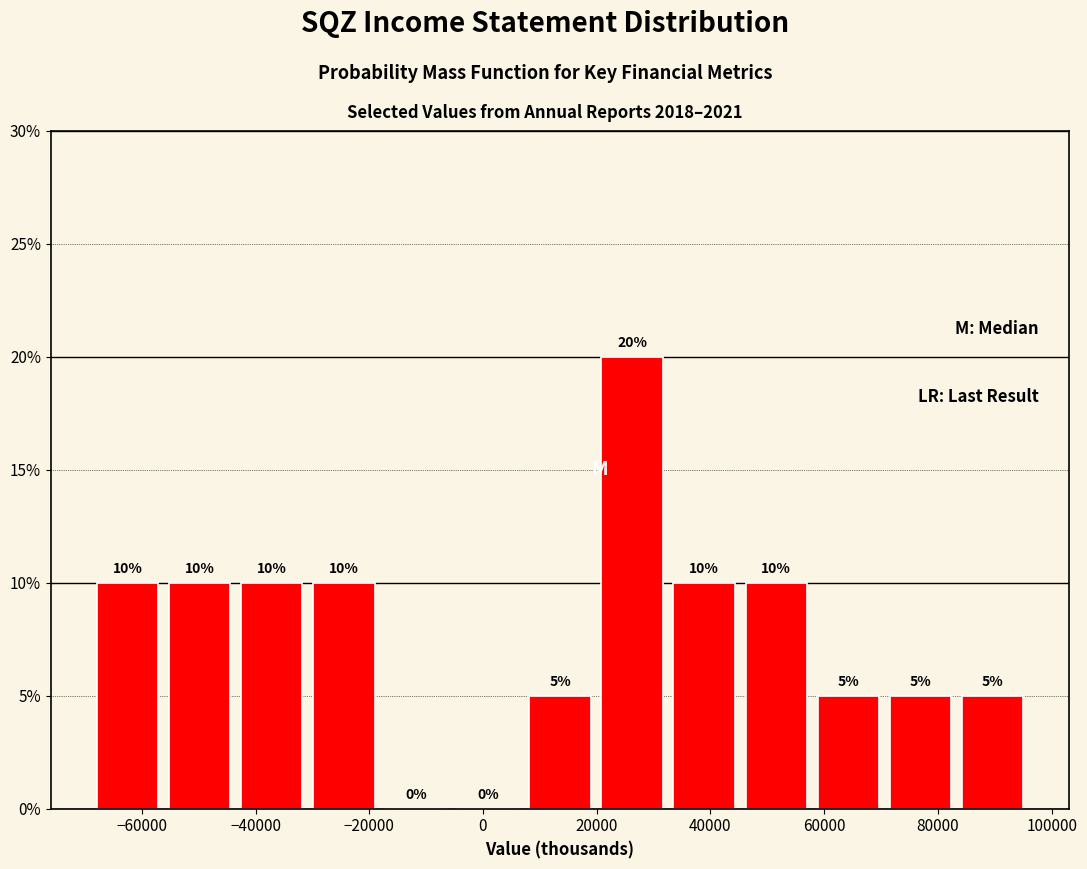

Reading left to right, transcribe this chart: for each bar, give the range it covers on the x-axis and its height. The bar edges are not printed on the chart, so give them approximately, as read against the axis.

-68000 to -56000: 10
-56000 to -44000: 10
-44000 to -30000: 10
-30000 to -18000: 10
-18000 to -6000: 0
-6000 to 8000: 0
8000 to 20000: 5
20000 to 32000: 20
32000 to 46000: 10
46000 to 58000: 10
58000 to 70000: 5
70000 to 84000: 5
84000 to 96000: 5